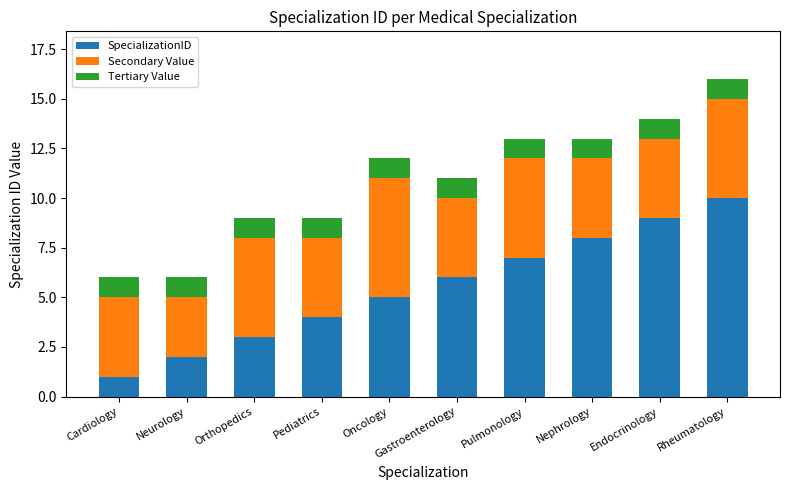

At which label does SpecializationID reach its minimum?

Cardiology